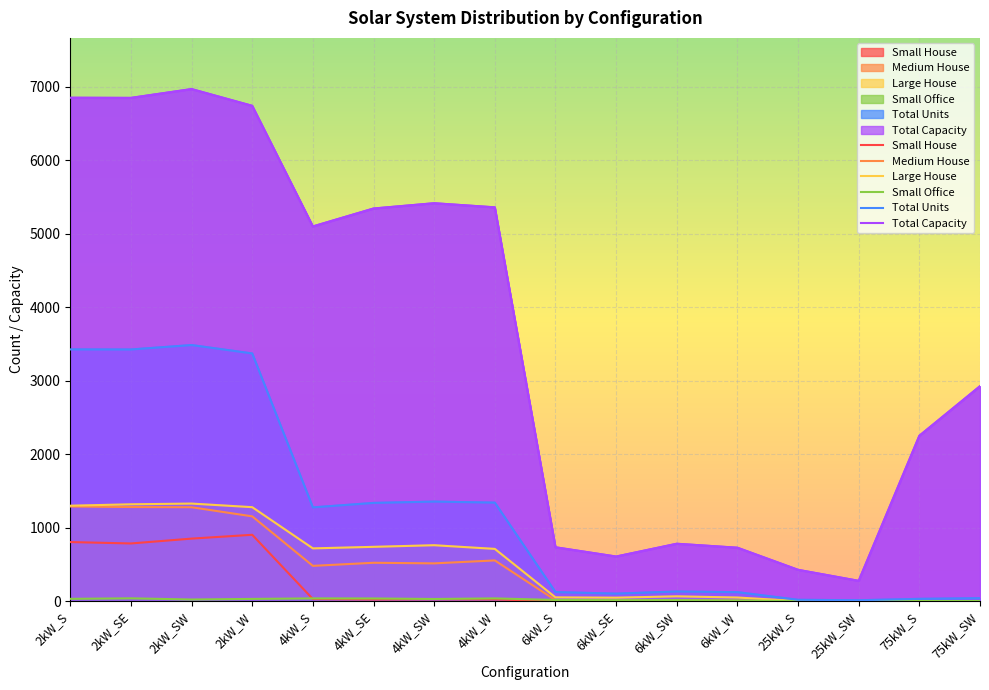

At how many categories does at least one series exceed 2523?

9